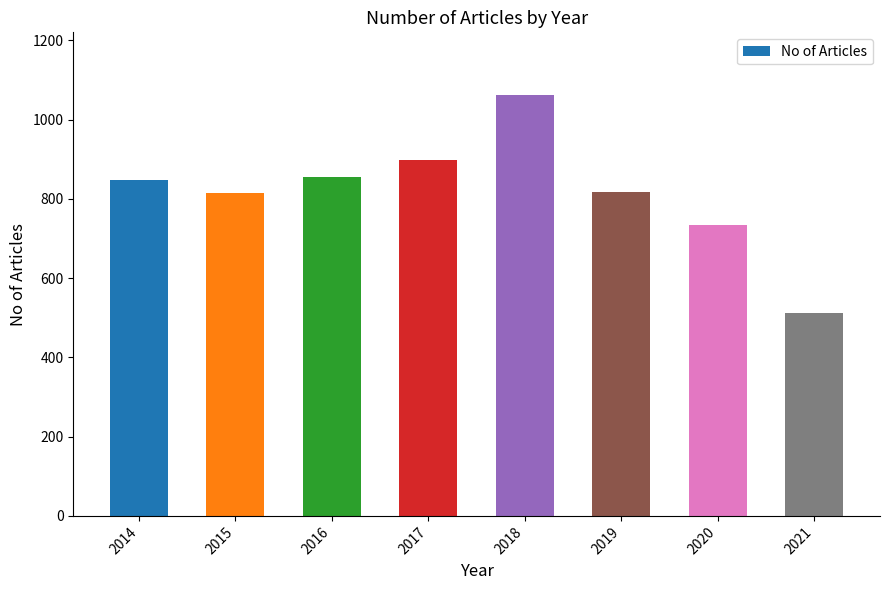

Which has a higher value, 2019 or 2014?

2014